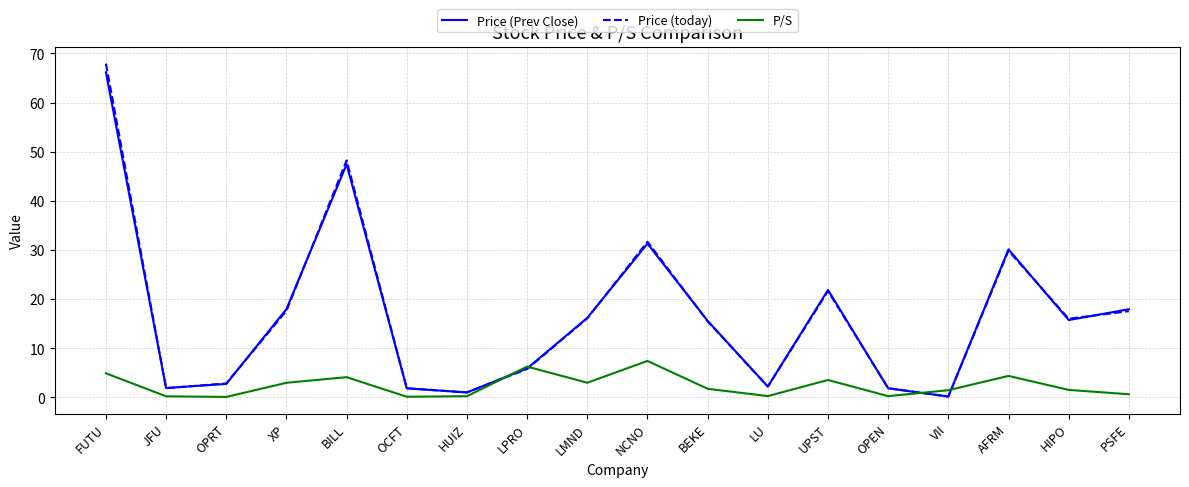

What is the greatest value displayed?

67.9